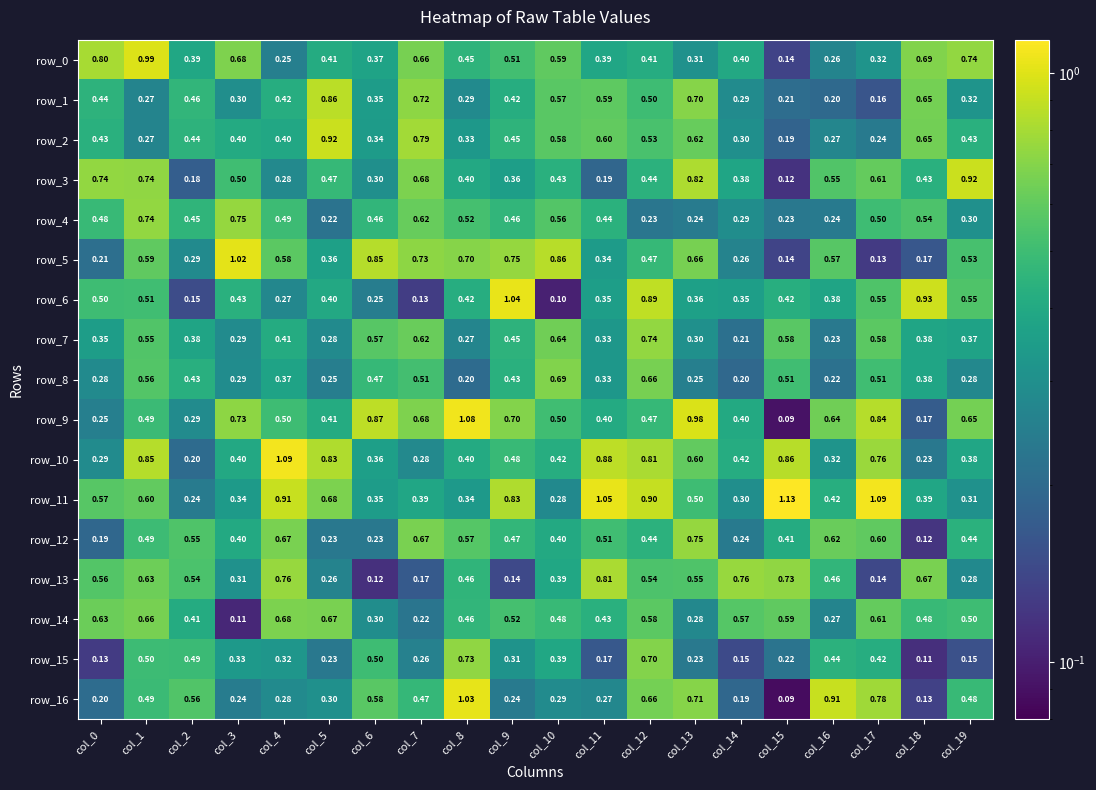

At which category does the chart reach its minimum across all series?

col_15